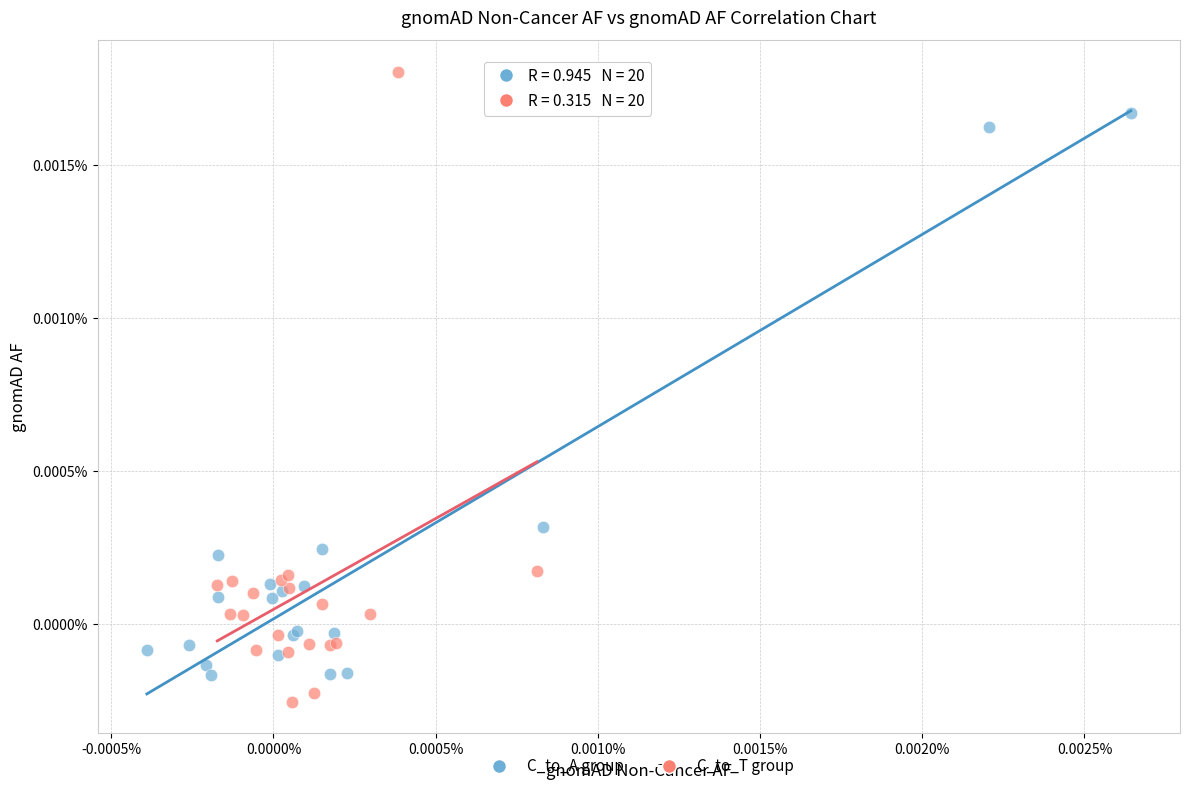

What are all the series names shown in the legend?

C_to_A group, C_to_T group